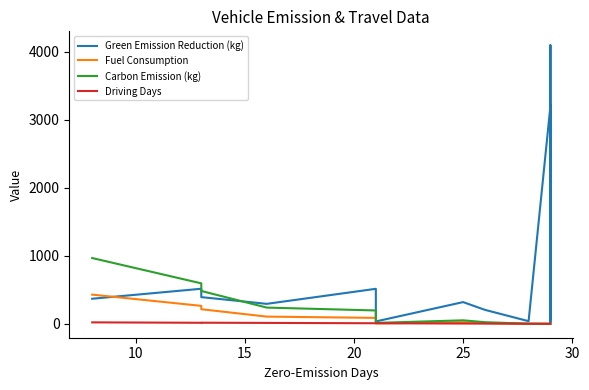

The Carbon Emission (kg) series shows 238.2 at 20. True or false?

True